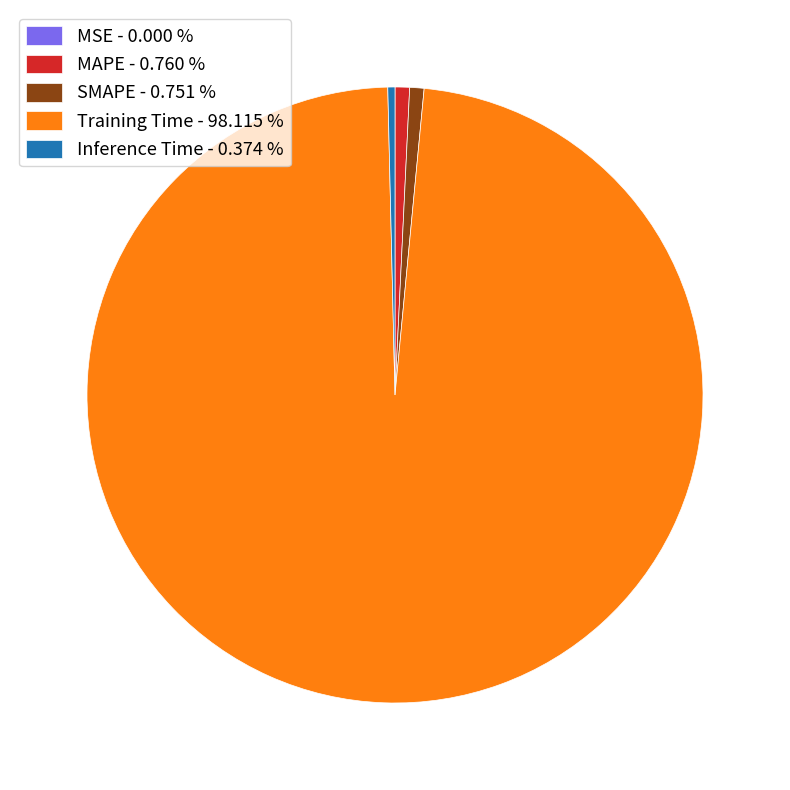

Is Training Time - 98.115 % the majority of the pie?

Yes